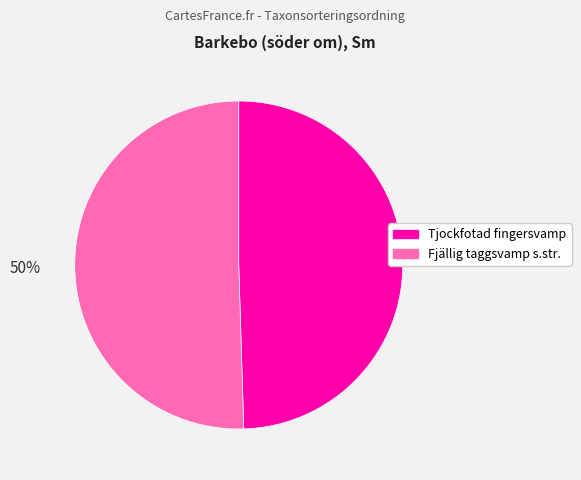

To the nearest percent, what is the combined percentage of Fjällig taggsvamp s.str. and Tjockfotad fingersvamp?

100%